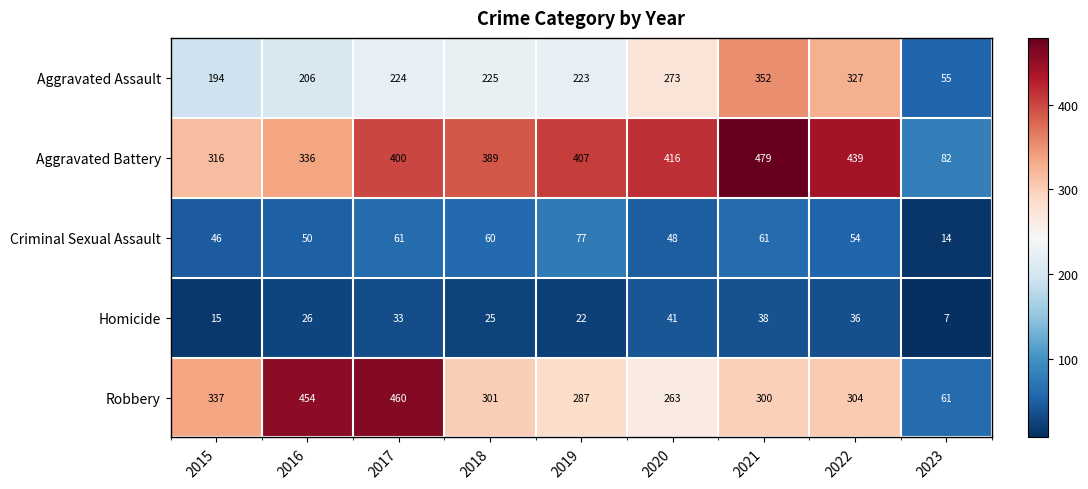

Is the value of Aggravated Battery at 2022 greater than the value of Robbery at 2015?

Yes